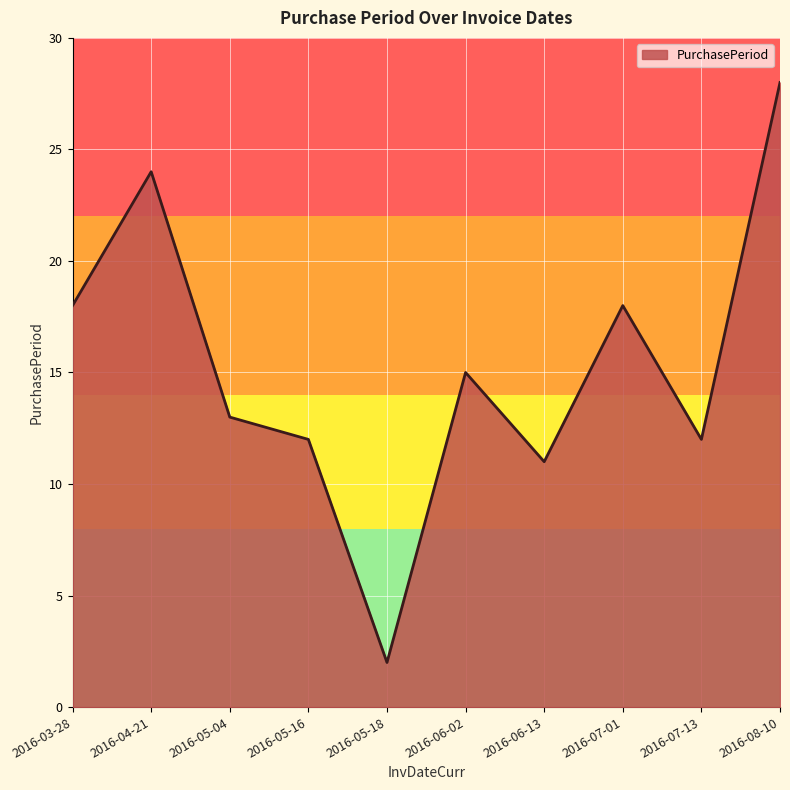

How many interior local peaks (higher than both neighbors) does the data have?

3